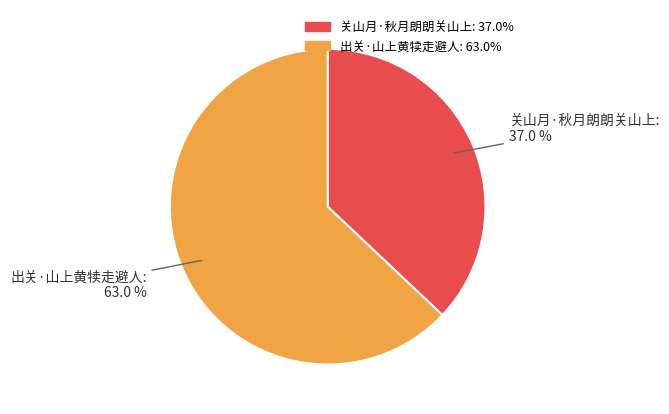

Approximately how many times larger is the value at 出关·山上黄犊走避人 compared to 关山月·秋月朗朗关山上?

1.7